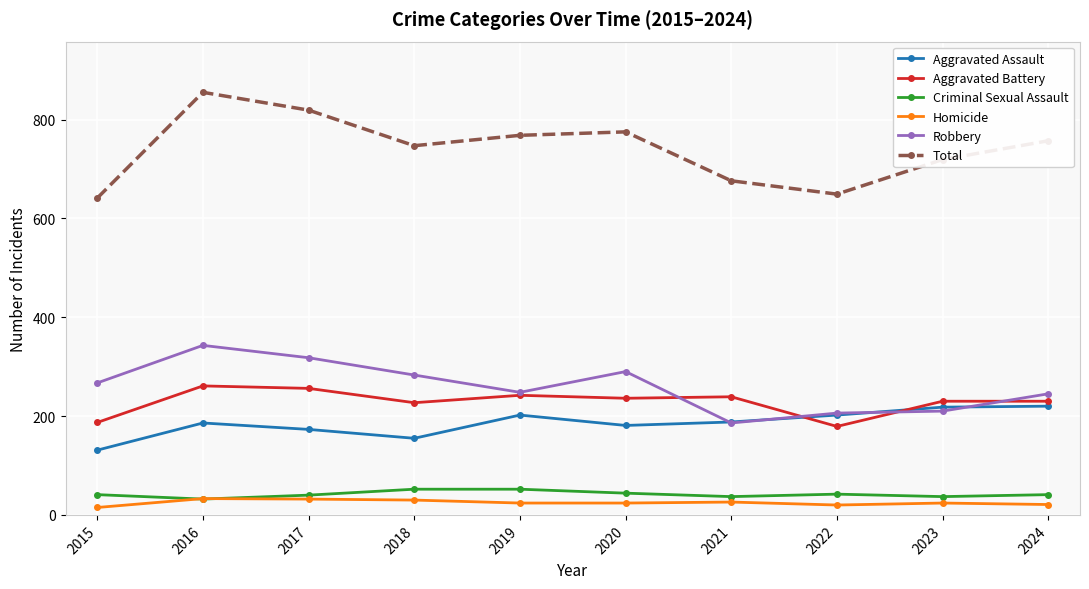

True or false: Total and Aggravated Battery cross at least once.

False